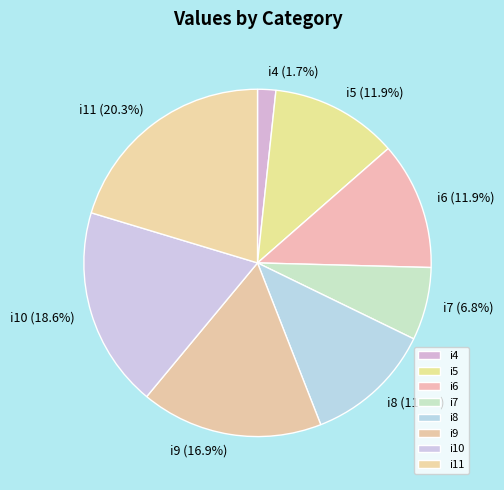

Between i9 and i6, which is larger?

i9